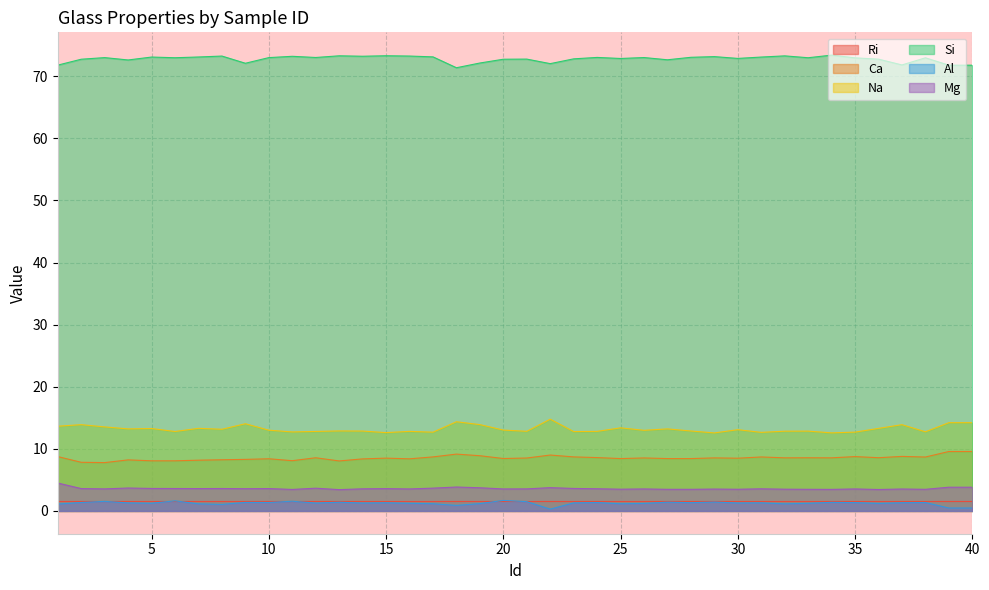

The value of Ca at 7 is 8.2. True or false?

True